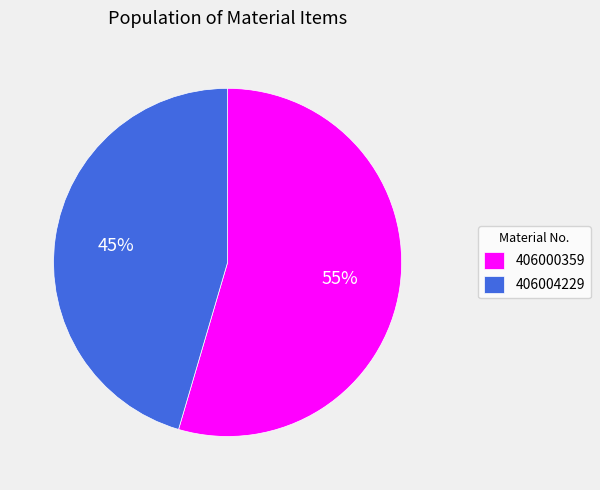

Combined, do 406004229 and 406000359 account for over 50%?

Yes